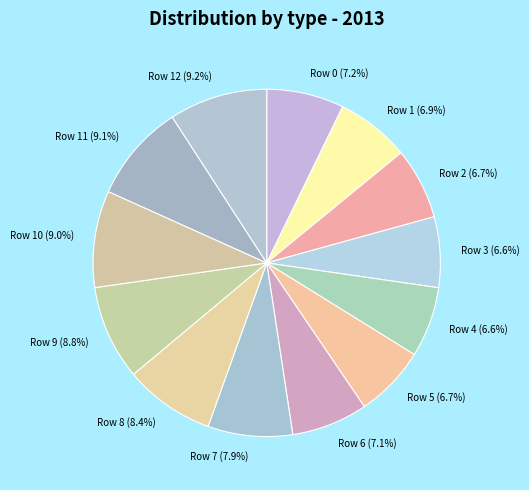

Approximately how many times larger is the value at Row 2 compared to Row 10?

0.7